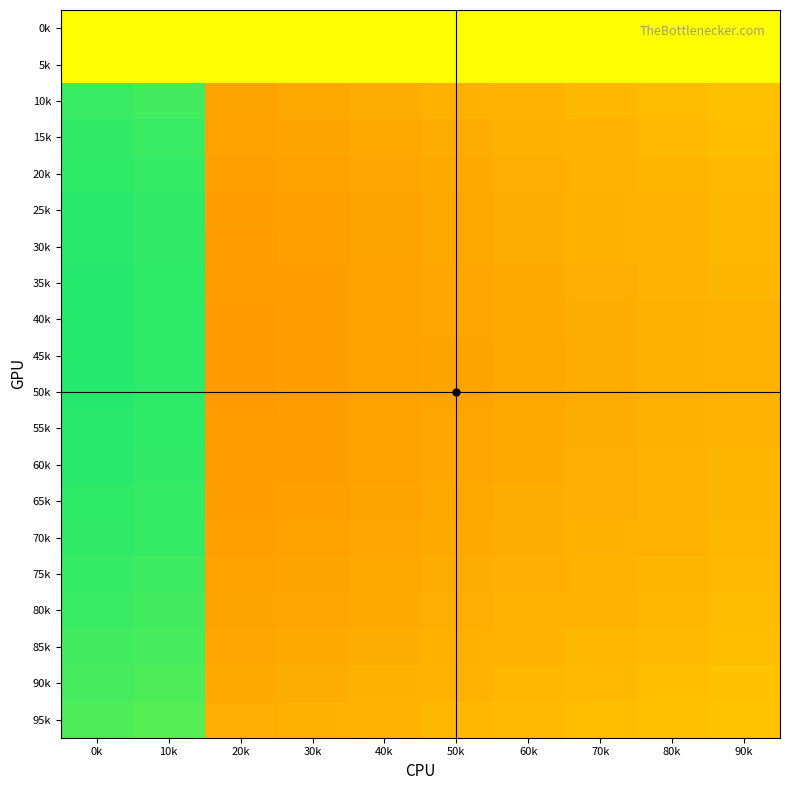

Reading left to right, transcribe all the data shown in this chart.

0k: 0k=0.0	10k=0.0	20k=0.0	30k=0.0	40k=0.0	50k=0.0	60k=0.0	70k=0.0	80k=0.0	90k=0.0
5k: 0k=0.0	10k=0.0	20k=0.0	30k=0.0	40k=0.0	50k=0.0	60k=0.0	70k=0.0	80k=0.0	90k=0.0
10k: 0k=0.4	10k=0.4	20k=-0.4	30k=-0.3	40k=-0.3	50k=-0.3	60k=-0.3	70k=-0.3	80k=-0.3	90k=-0.2
15k: 0k=0.4	10k=0.4	20k=-0.4	30k=-0.4	40k=-0.3	50k=-0.3	60k=-0.3	70k=-0.3	80k=-0.3	90k=-0.3
20k: 0k=0.4	10k=0.4	20k=-0.4	30k=-0.4	40k=-0.3	50k=-0.3	60k=-0.3	70k=-0.3	80k=-0.3	90k=-0.3
25k: 0k=0.4	10k=0.4	20k=-0.4	30k=-0.4	40k=-0.4	50k=-0.3	60k=-0.3	70k=-0.3	80k=-0.3	90k=-0.3
30k: 0k=0.4	10k=0.4	20k=-0.4	30k=-0.4	40k=-0.4	50k=-0.3	60k=-0.3	70k=-0.3	80k=-0.3	90k=-0.3
35k: 0k=0.4	10k=0.4	20k=-0.4	30k=-0.4	40k=-0.4	50k=-0.3	60k=-0.3	70k=-0.3	80k=-0.3	90k=-0.3
40k: 0k=0.4	10k=0.4	20k=-0.4	30k=-0.4	40k=-0.4	50k=-0.4	60k=-0.3	70k=-0.3	80k=-0.3	90k=-0.3
45k: 0k=0.4	10k=0.4	20k=-0.4	30k=-0.4	40k=-0.4	50k=-0.4	60k=-0.3	70k=-0.3	80k=-0.3	90k=-0.3
50k: 0k=0.4	10k=0.4	20k=-0.4	30k=-0.4	40k=-0.4	50k=-0.4	60k=-0.3	70k=-0.3	80k=-0.3	90k=-0.3
55k: 0k=0.4	10k=0.4	20k=-0.4	30k=-0.4	40k=-0.4	50k=-0.3	60k=-0.3	70k=-0.3	80k=-0.3	90k=-0.3
60k: 0k=0.4	10k=0.4	20k=-0.4	30k=-0.4	40k=-0.4	50k=-0.3	60k=-0.3	70k=-0.3	80k=-0.3	90k=-0.3
65k: 0k=0.4	10k=0.4	20k=-0.4	30k=-0.4	40k=-0.4	50k=-0.3	60k=-0.3	70k=-0.3	80k=-0.3	90k=-0.3
70k: 0k=0.4	10k=0.4	20k=-0.4	30k=-0.4	40k=-0.3	50k=-0.3	60k=-0.3	70k=-0.3	80k=-0.3	90k=-0.3
75k: 0k=0.4	10k=0.4	20k=-0.4	30k=-0.4	40k=-0.3	50k=-0.3	60k=-0.3	70k=-0.3	80k=-0.3	90k=-0.3
80k: 0k=0.4	10k=0.4	20k=-0.4	30k=-0.3	40k=-0.3	50k=-0.3	60k=-0.3	70k=-0.3	80k=-0.3	90k=-0.3
85k: 0k=0.4	10k=0.4	20k=-0.3	30k=-0.3	40k=-0.3	50k=-0.3	60k=-0.3	70k=-0.3	80k=-0.3	90k=-0.3
90k: 0k=0.4	10k=0.3	20k=-0.3	30k=-0.3	40k=-0.3	50k=-0.3	60k=-0.3	70k=-0.3	80k=-0.3	90k=-0.2
95k: 0k=0.3	10k=0.3	20k=-0.3	30k=-0.3	40k=-0.3	50k=-0.3	60k=-0.3	70k=-0.3	80k=-0.2	90k=-0.2